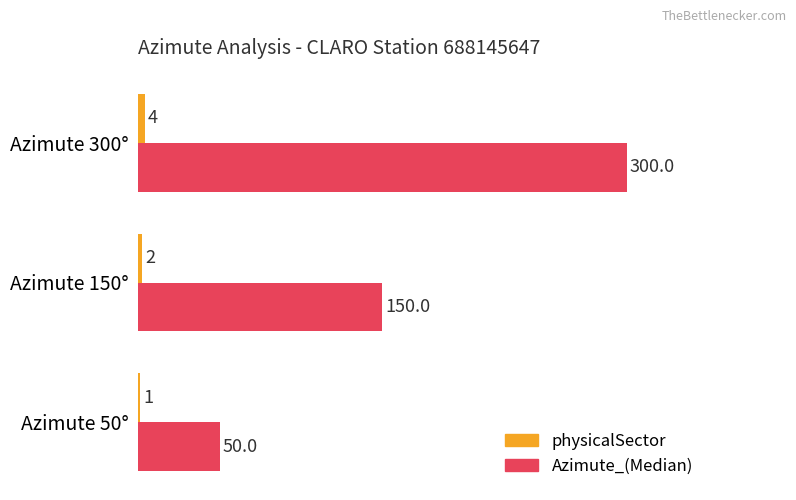

What is the sum of the Azimute_(Median) values at Azimute 150° and Azimute 300°?

450